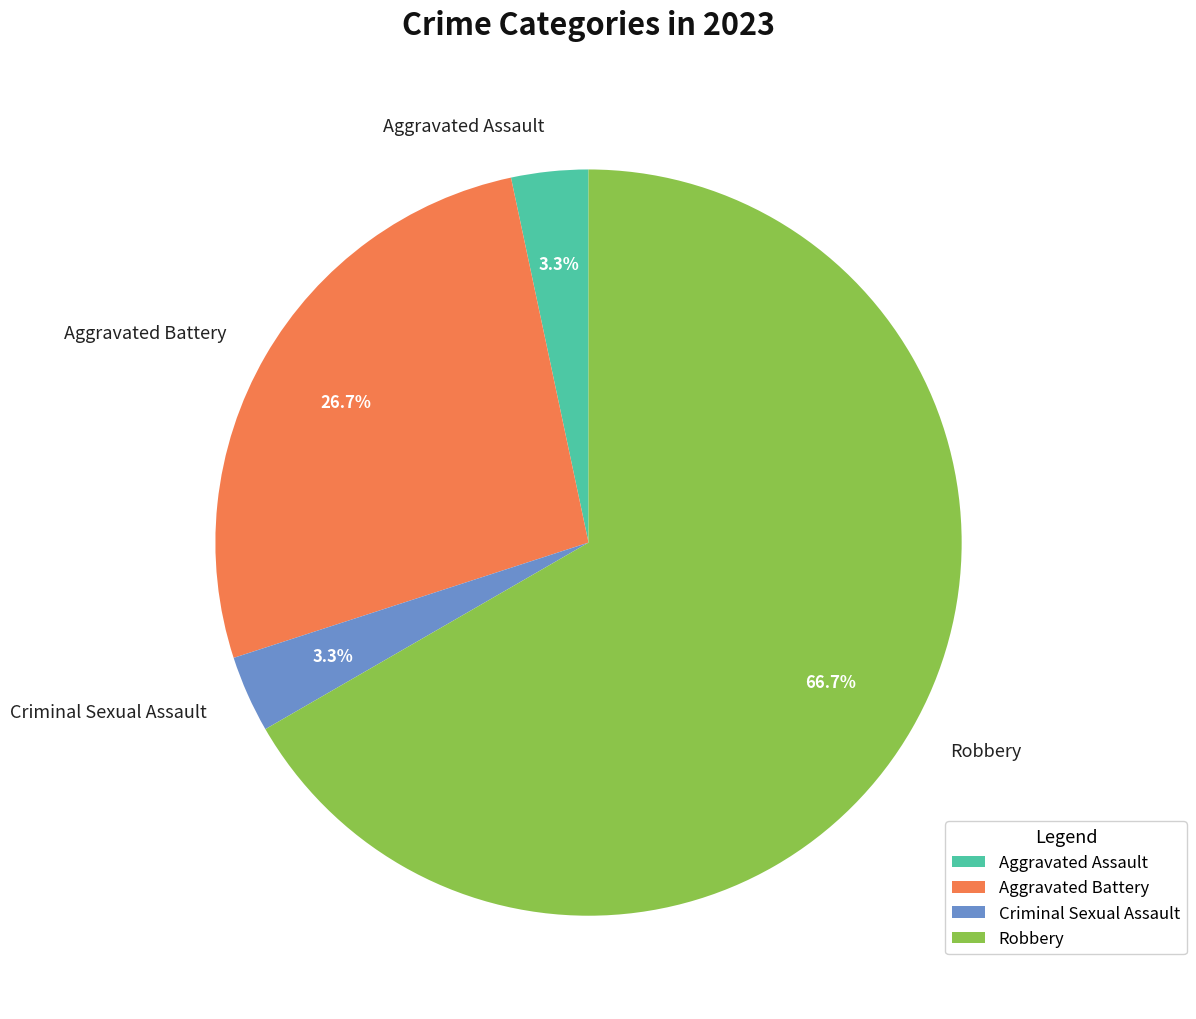

Which slice is the largest?

Robbery